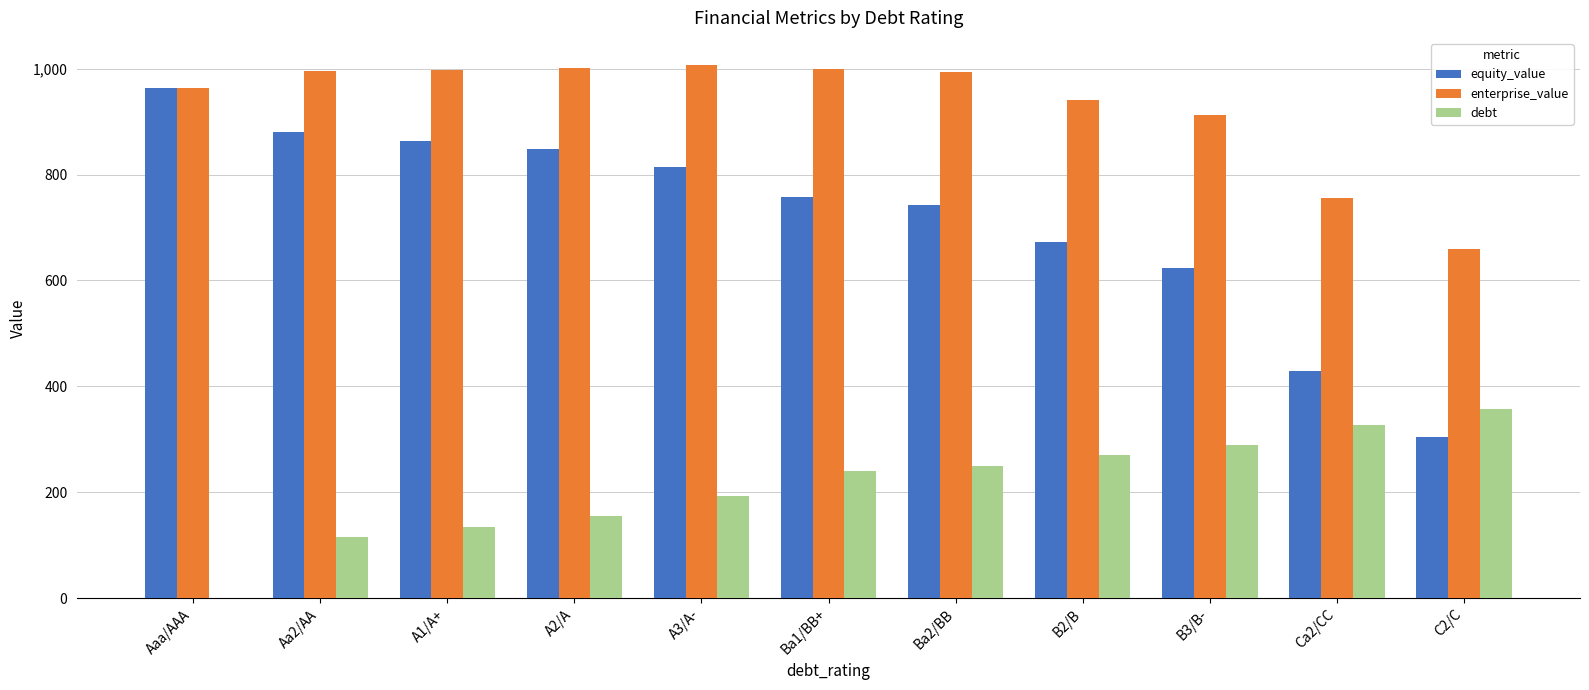

Which series changed the most between B3/B- and Ca2/CC?

equity_value